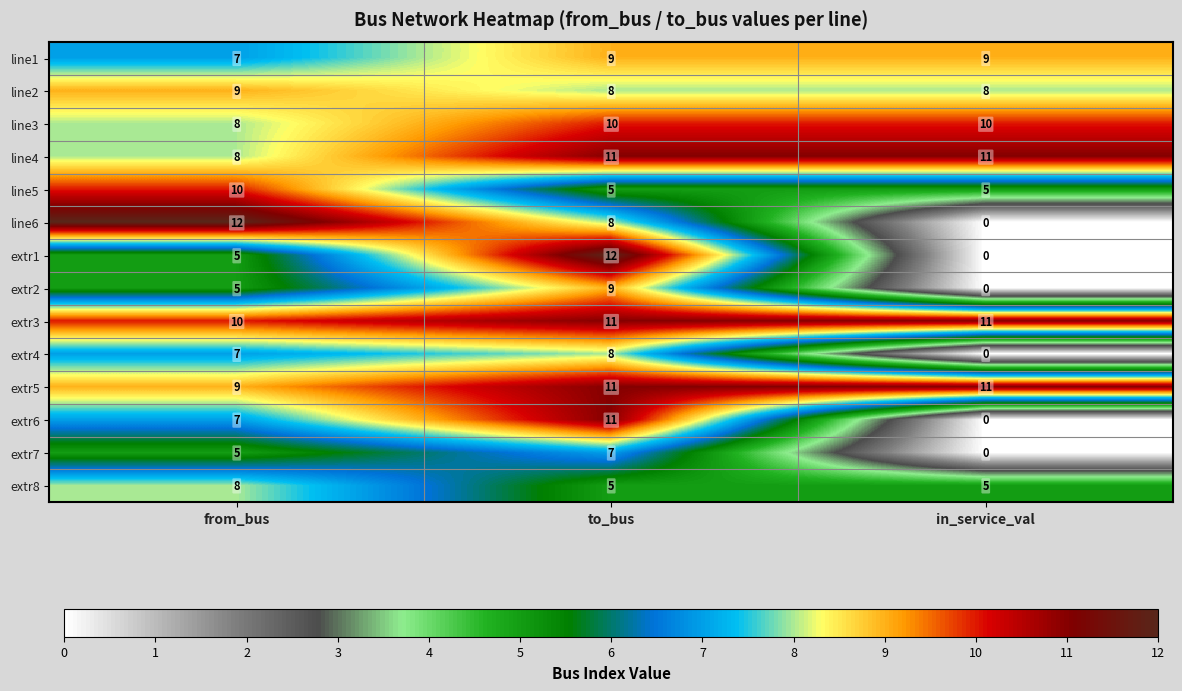

At which label is line3 closest to 9?

from_bus